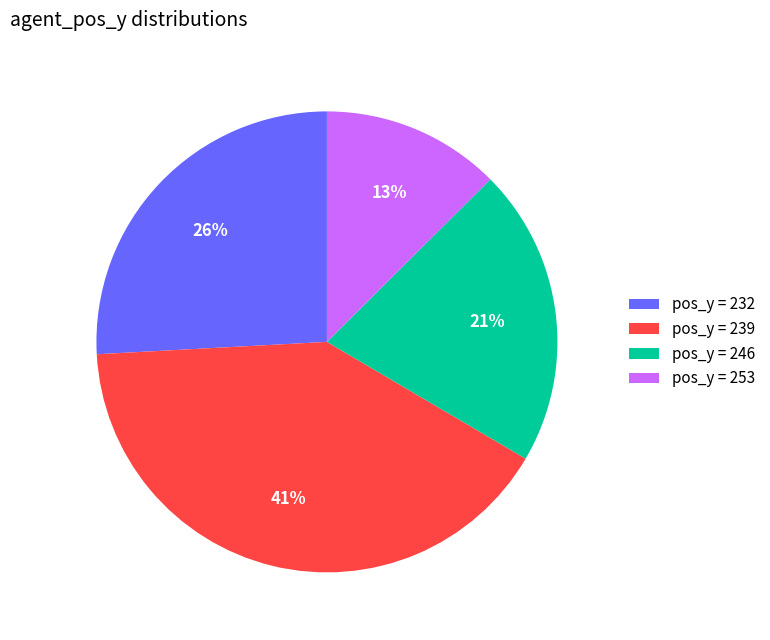

Does any single category account for the majority?

No